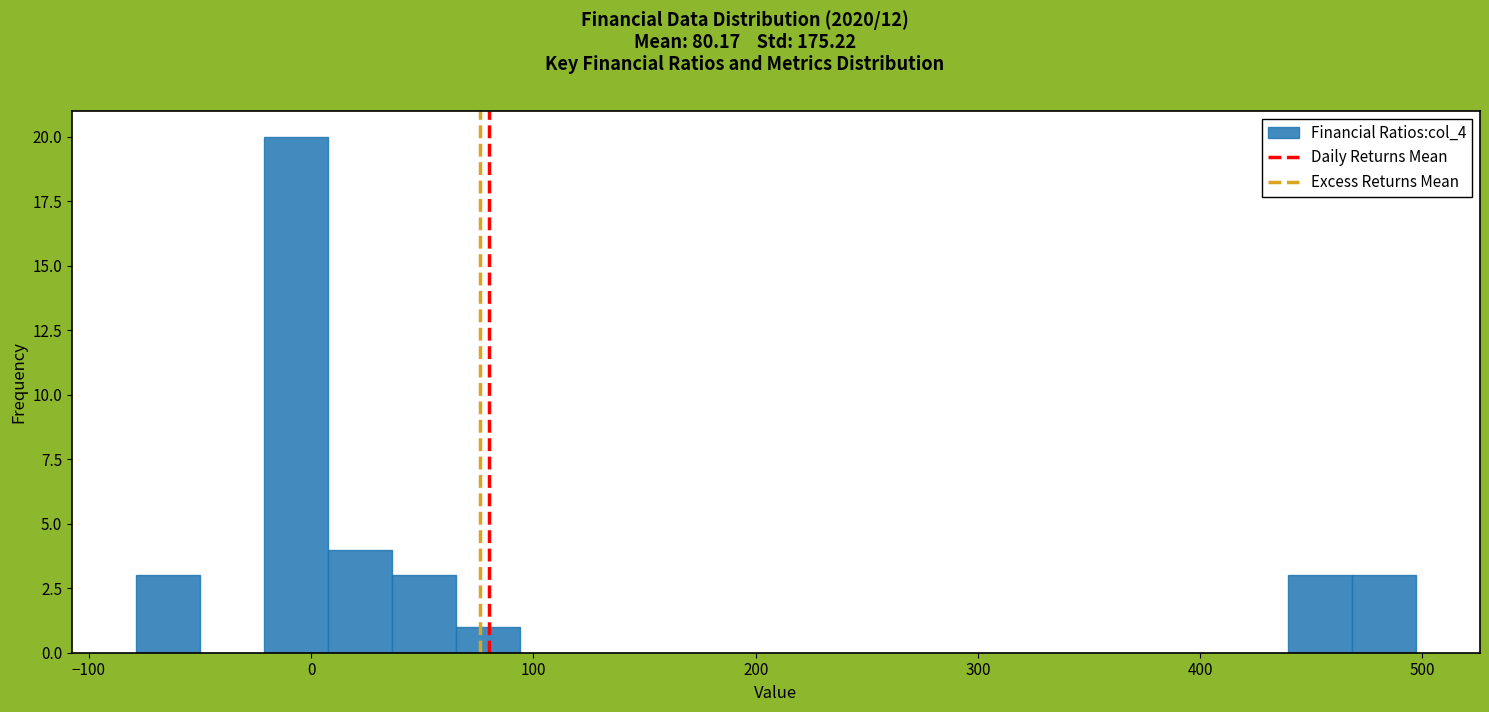

Around what value on the x-axis is the tallest bar? Give the approximate position of its centre, as read against the axis.

-10